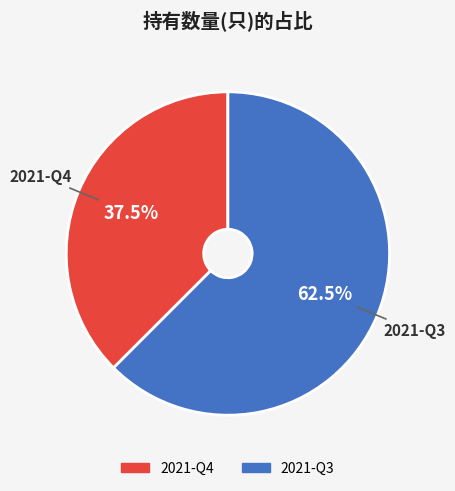

What is the majority slice?

2021-Q3